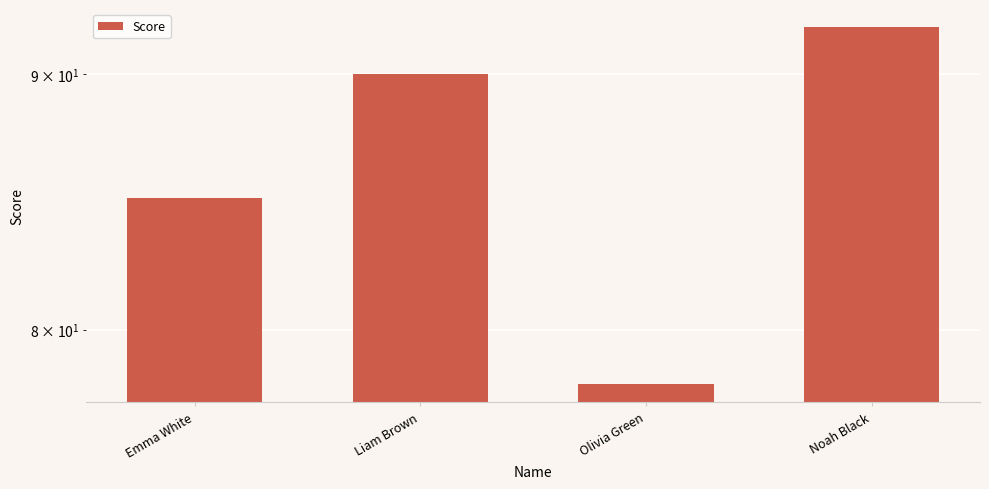

What is the smallest value displayed?

78